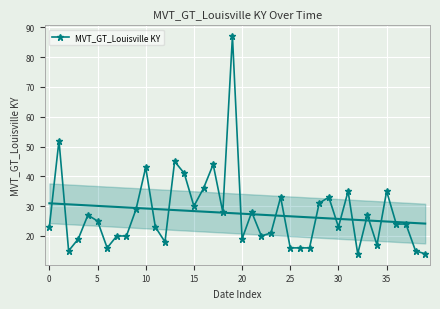

What is the minimum value for MVT_GT_Louisville KY?

14